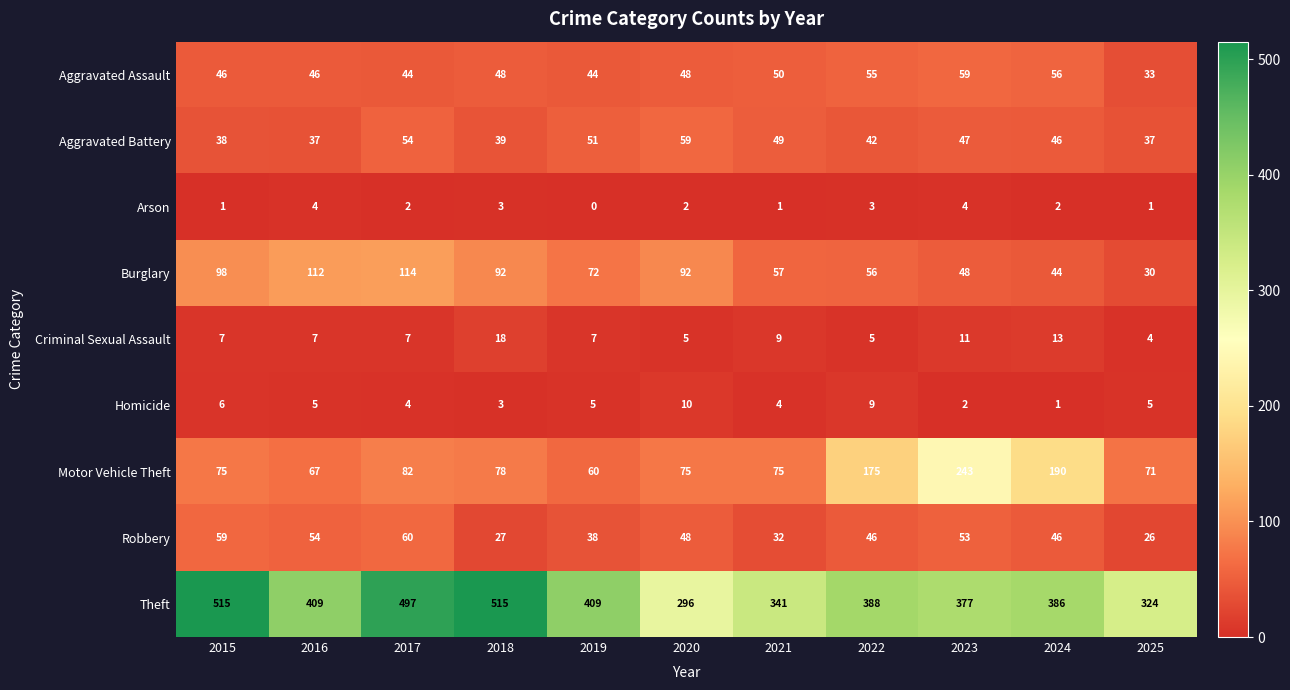

What is the difference between the second highest and second lowest values in the Motor Vehicle Theft series?

123